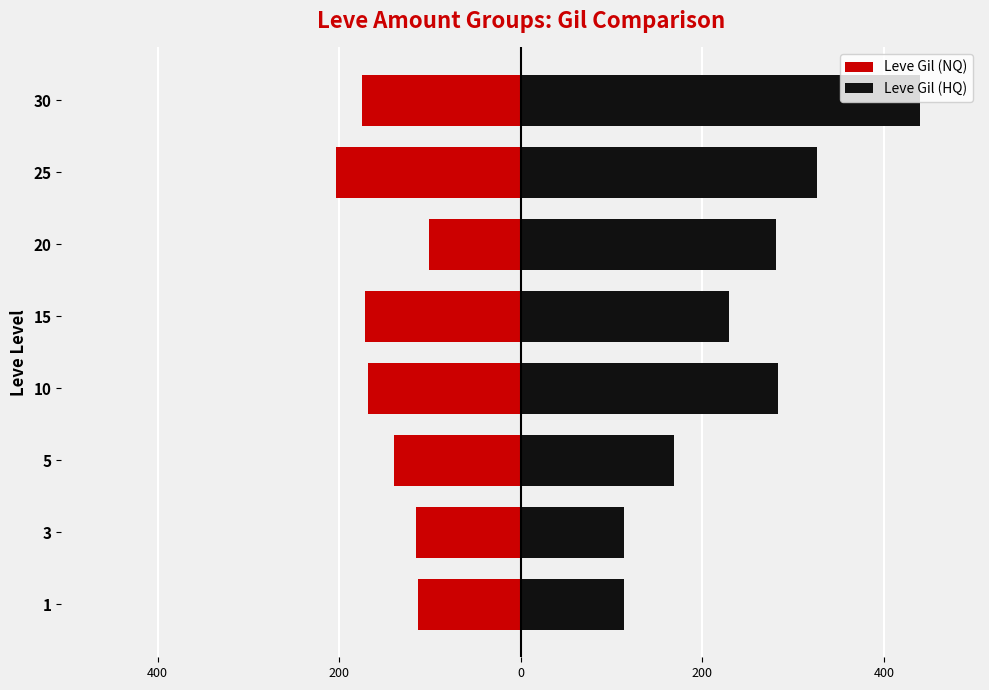

Rank the series by their average value, from highest to lowest.

Leve Gil (HQ), Leve Gil (NQ)